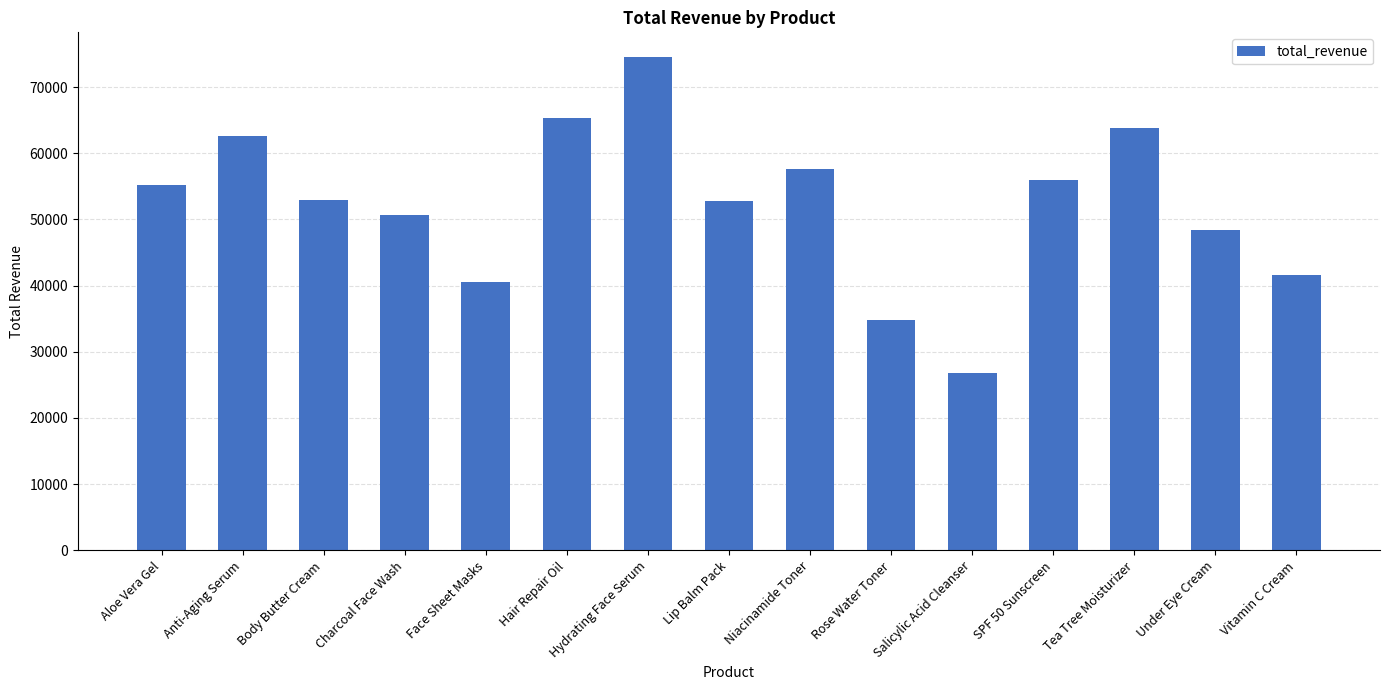

At which category does the chart reach its minimum across all series?

Salicylic Acid Cleanser